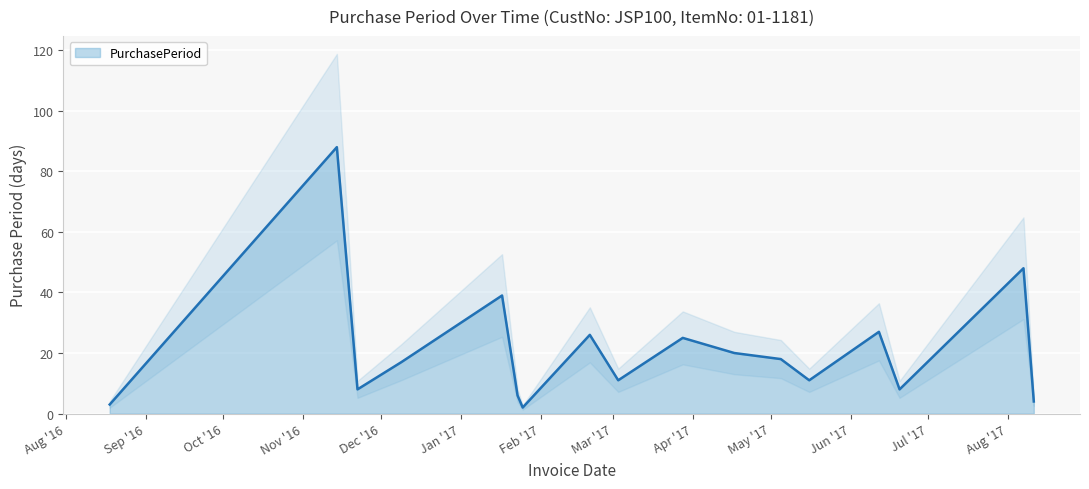

How many points are lower than both their immediate neighbors (excluding endpoints)?

5